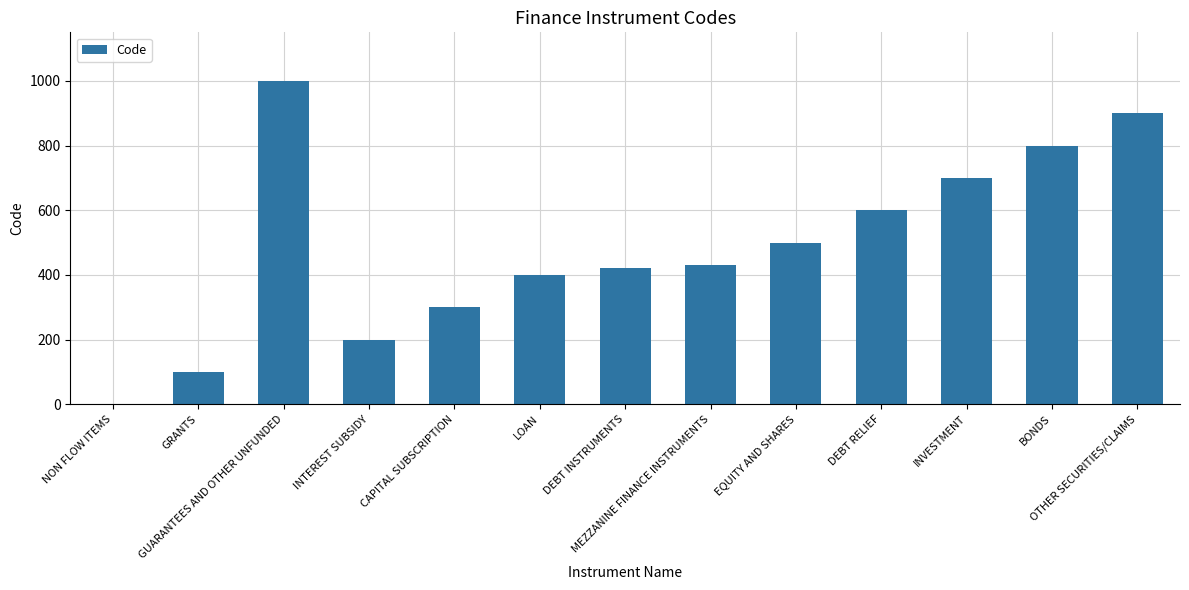

What is the greatest value displayed?

1000